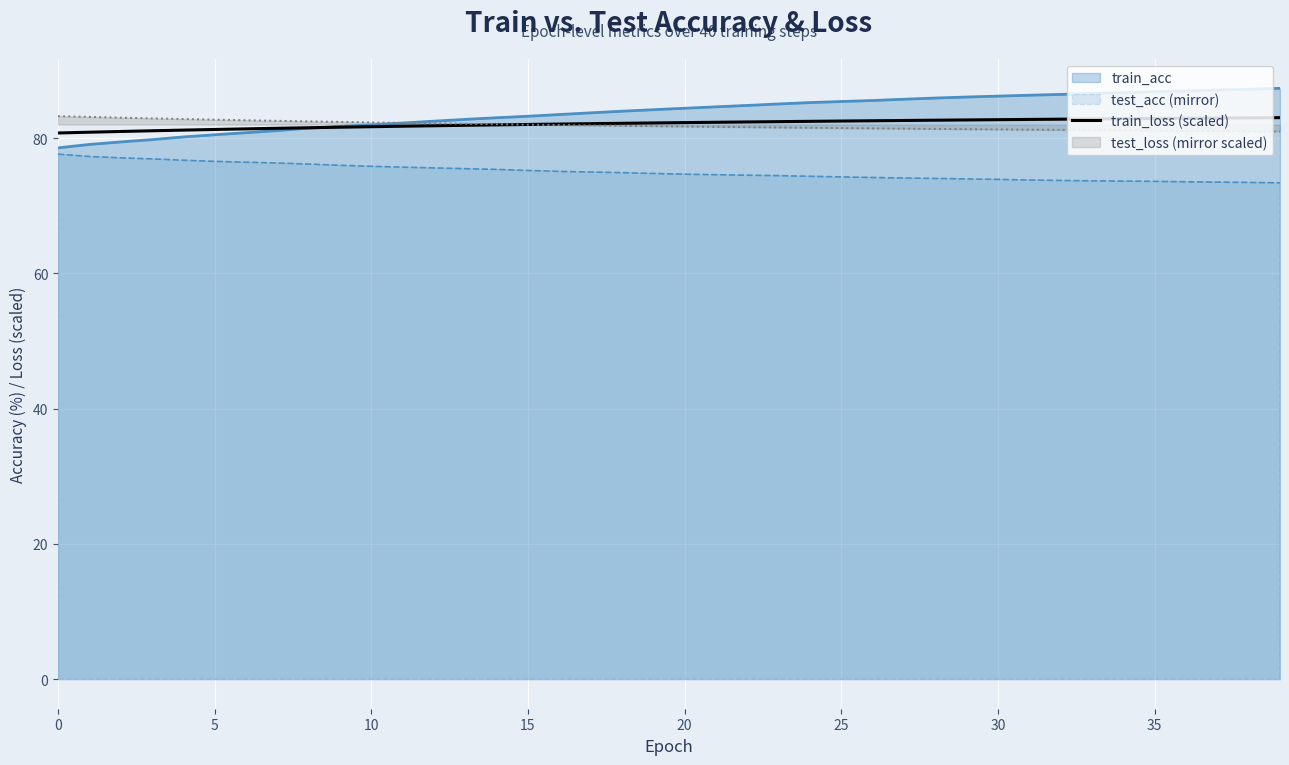

Is it true that test_acc (mirror) equals 99.3 at 20?

False